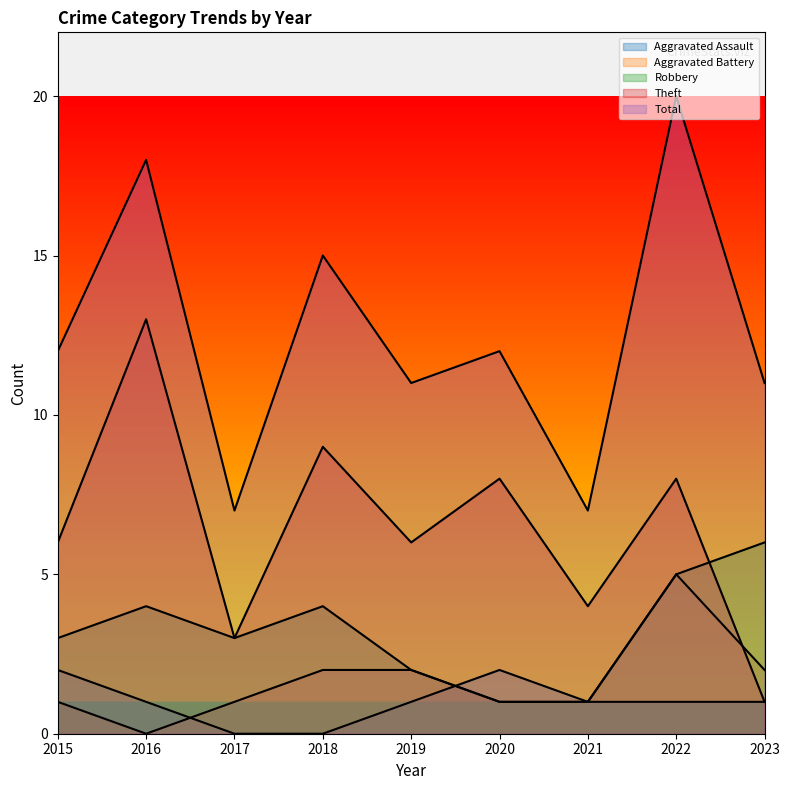

Reading left to right, extract all data points from this chart.

Aggravated Assault: 2	1	0	0	1	2	1	1	1
Aggravated Battery: 1	0	1	2	2	1	1	5	2
Robbery: 3	4	3	4	2	1	1	5	6
Theft: 6	13	3	9	6	8	4	8	1
Total: 12	18	7	15	11	12	7	20	11